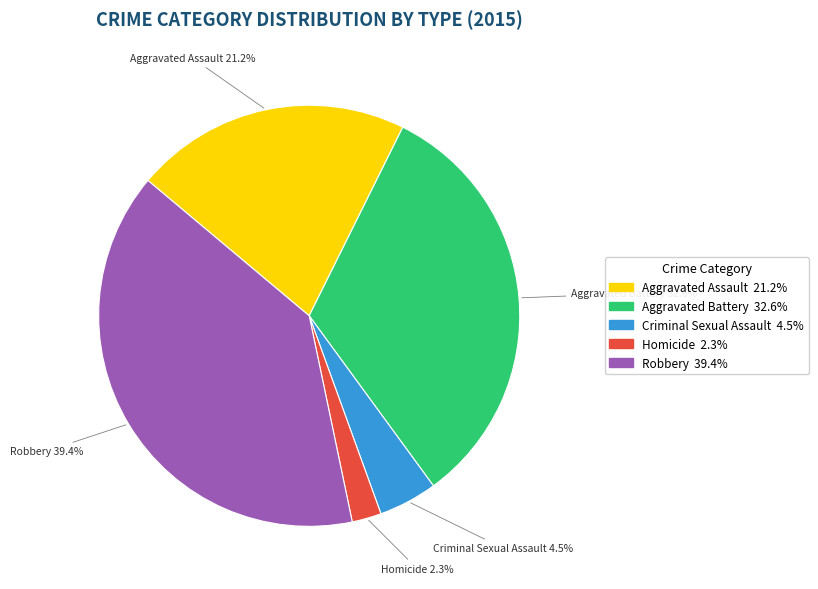

Do Criminal Sexual Assault and Aggravated Assault together represent more than half of the pie?

No